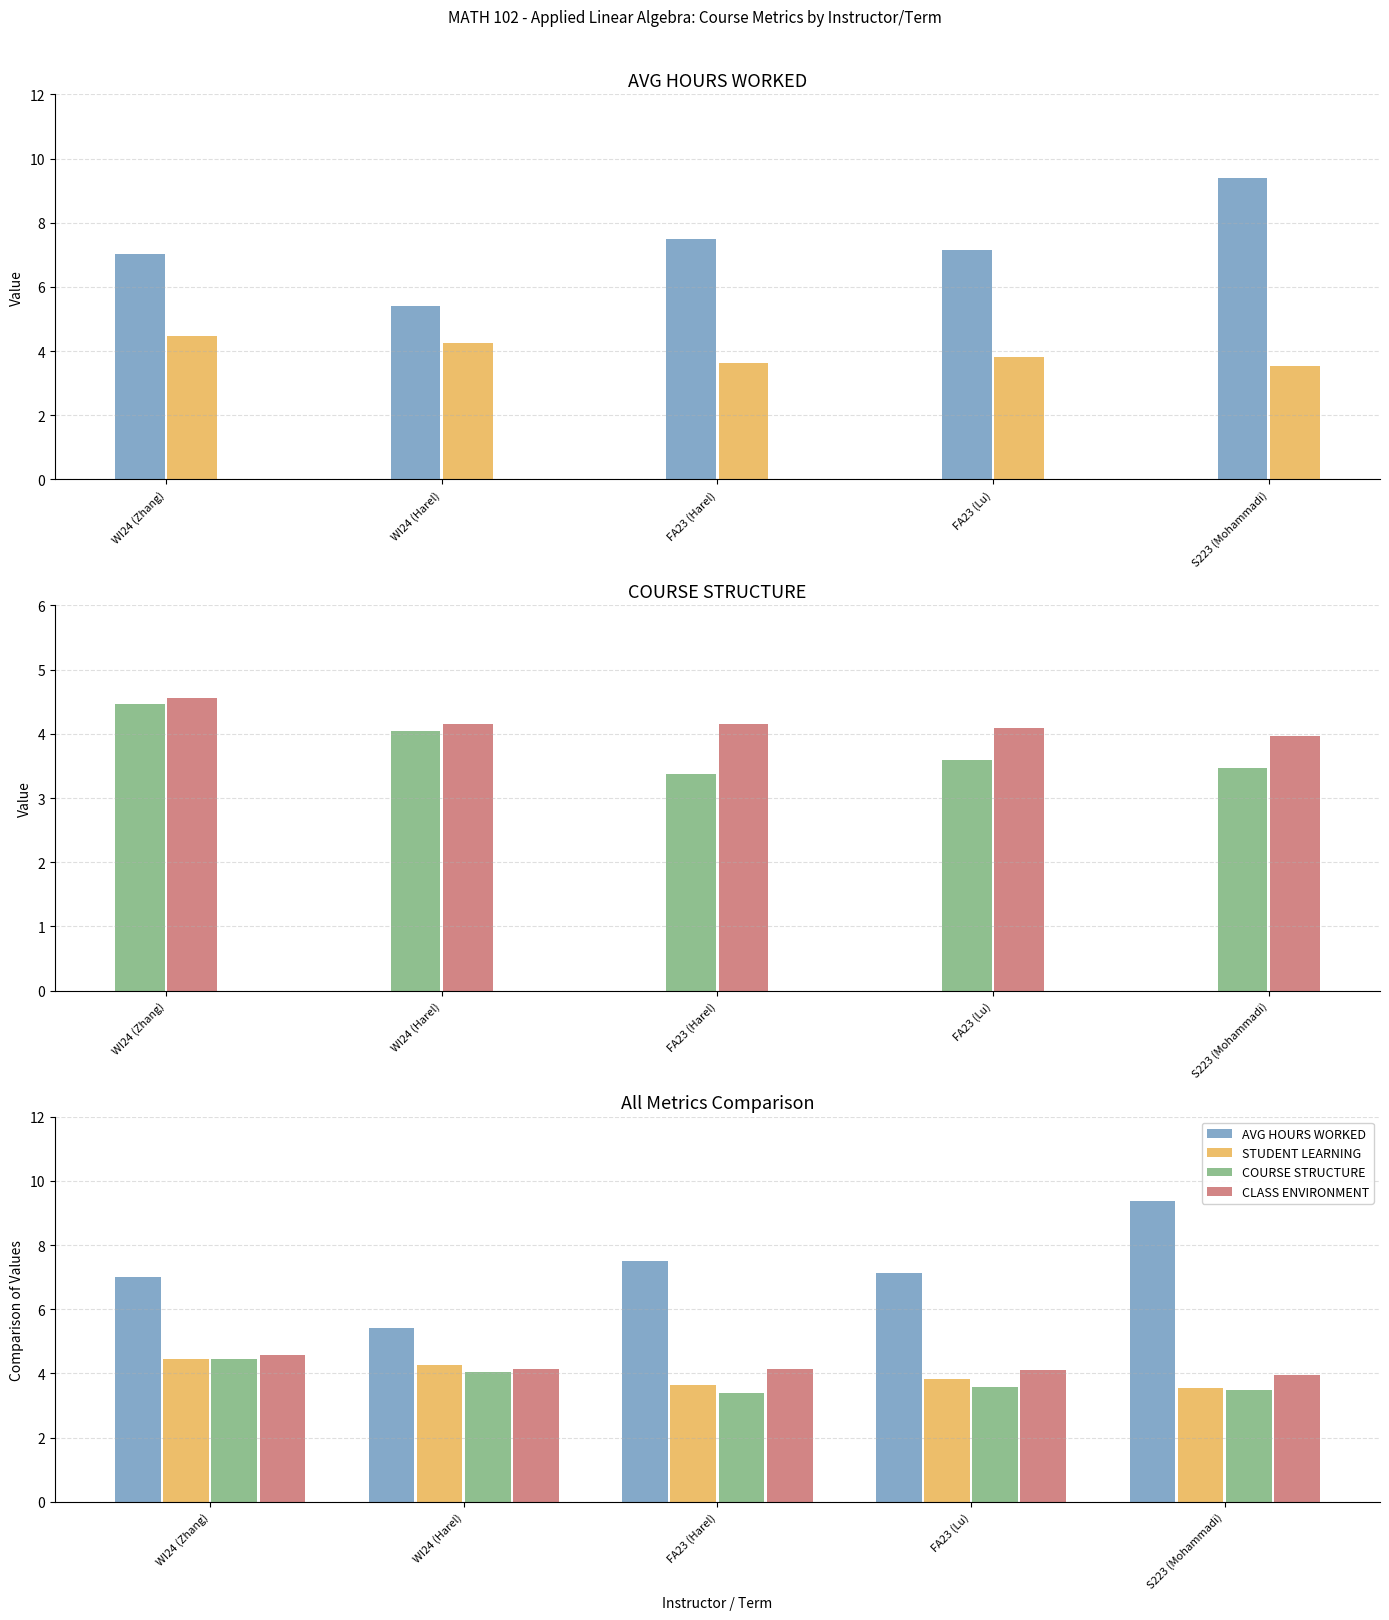

Where is COURSE STRUCTURE nearest to the value 3?

FA23 (Harel)